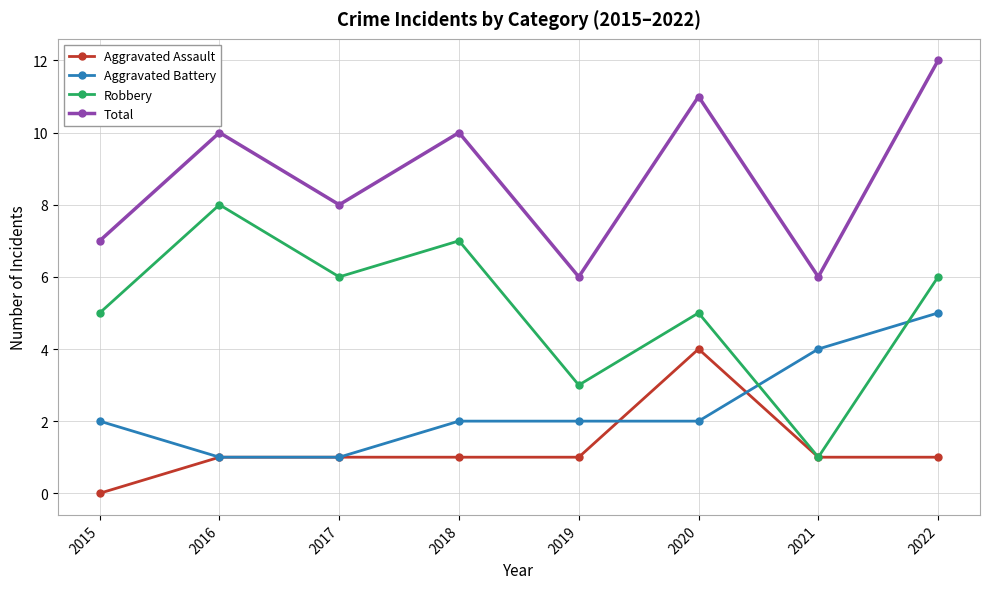

List the series in order of their overall mean, lowest first.

Aggravated Assault, Aggravated Battery, Robbery, Total